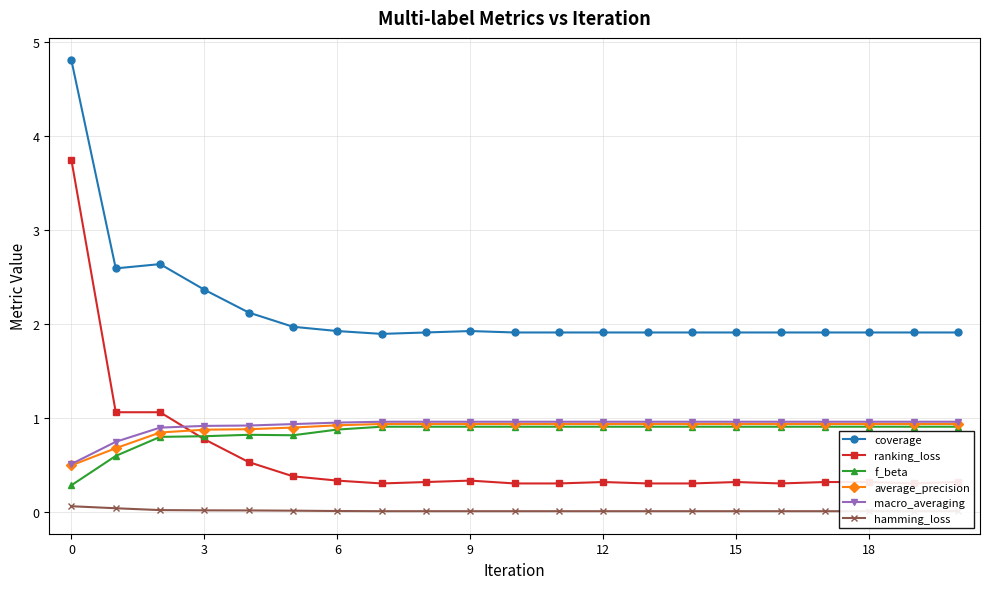

How many interior local valleys does the f_beta series have?

1